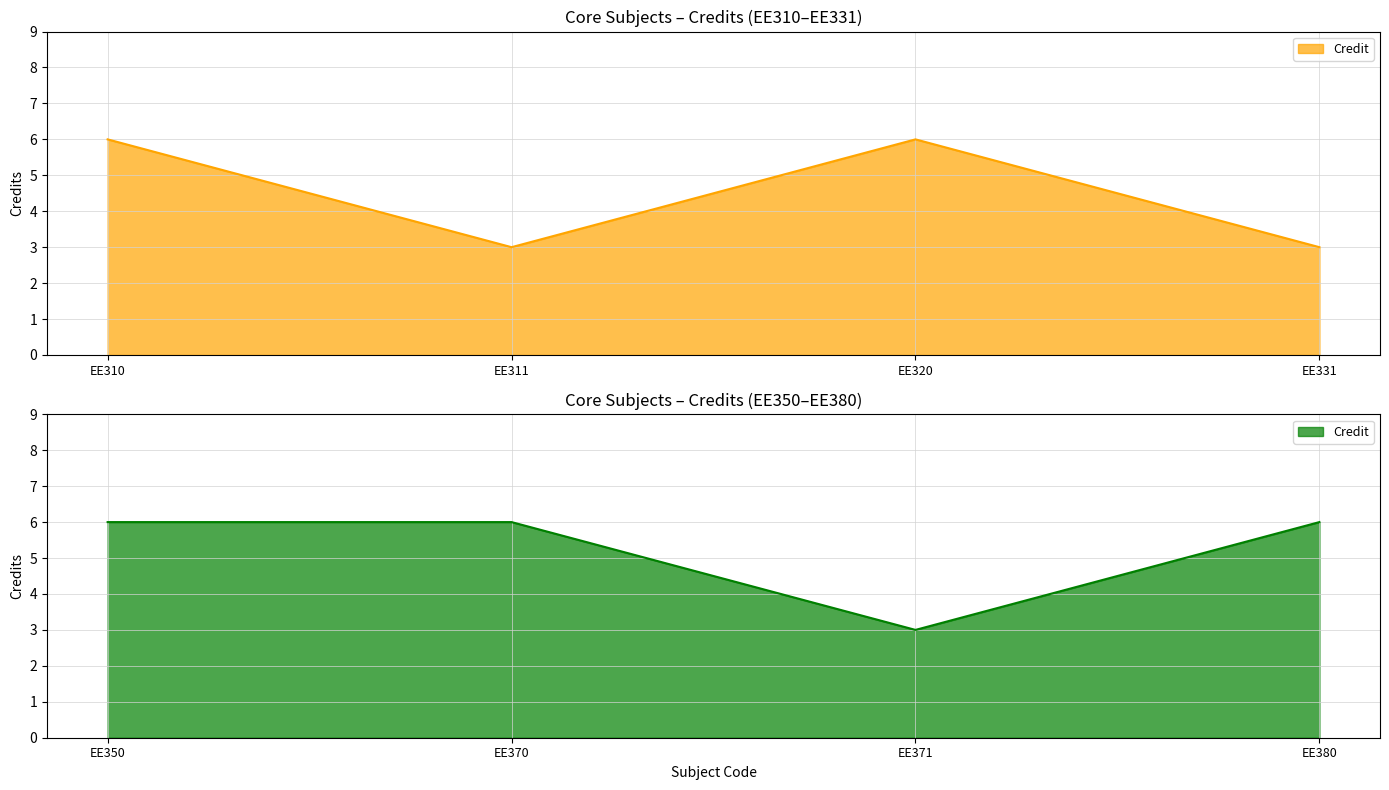

Which category has the highest value across all series?

EE310